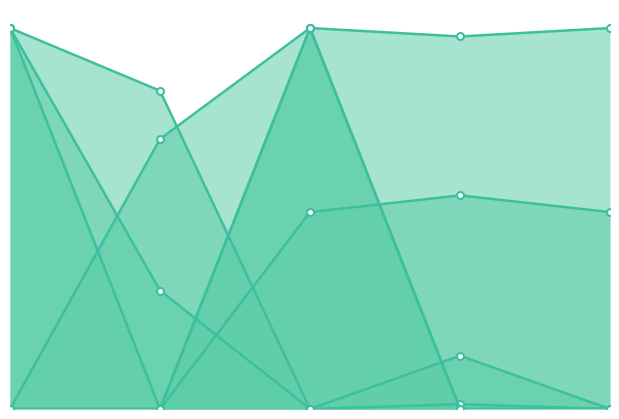

True or false: pf_vm_a_pu and pf_vm_b_pu intersect in this chart.

False